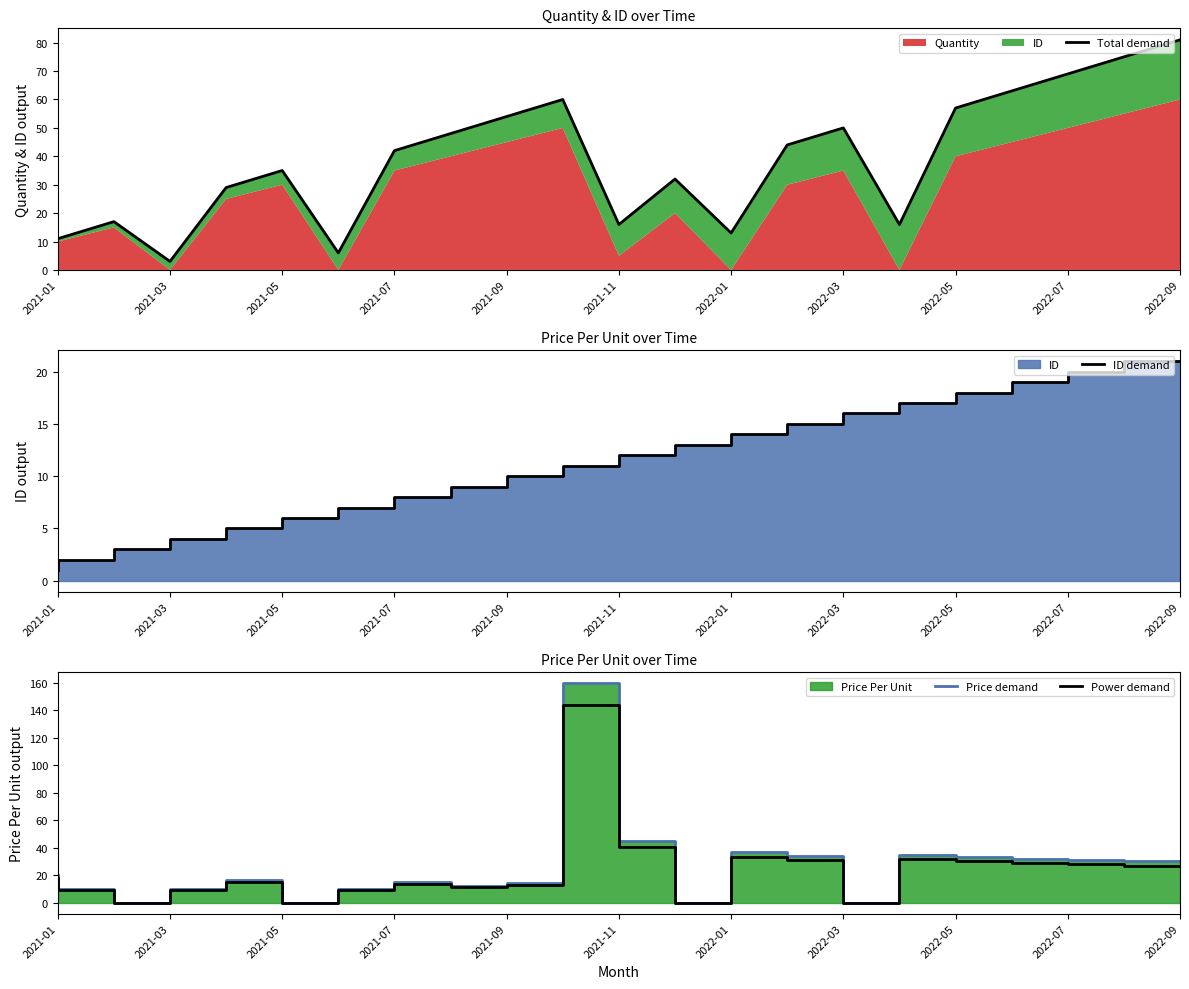

At which category is the sum across all series the highest?

2021-11